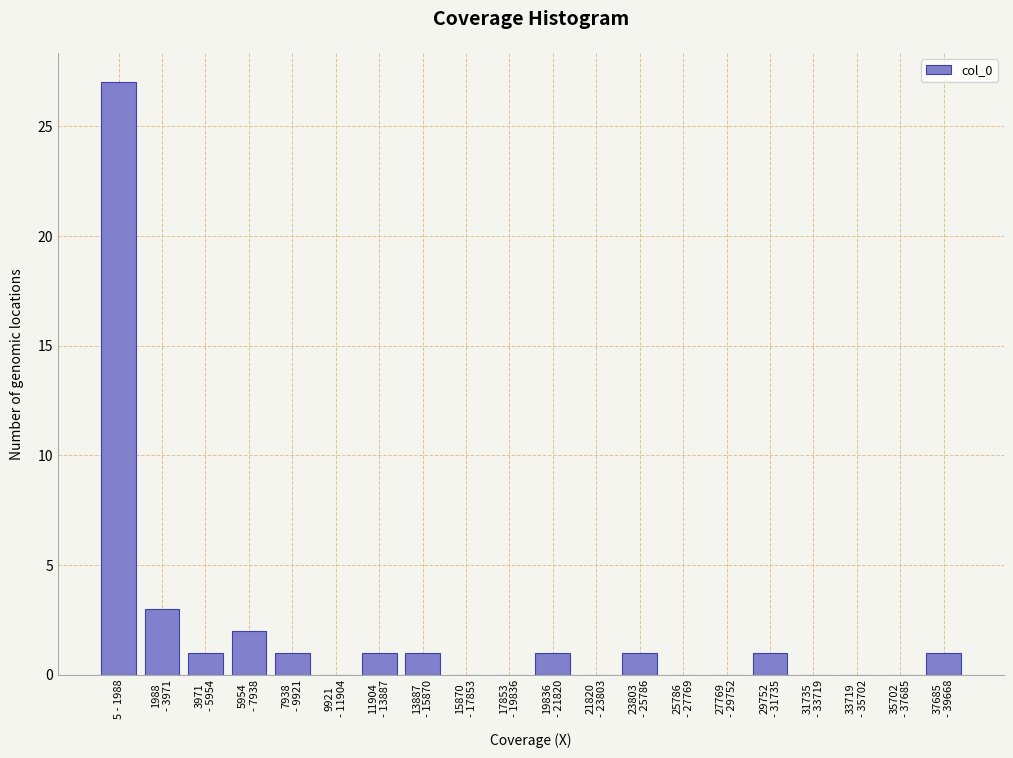

What is the sum of all values?

40